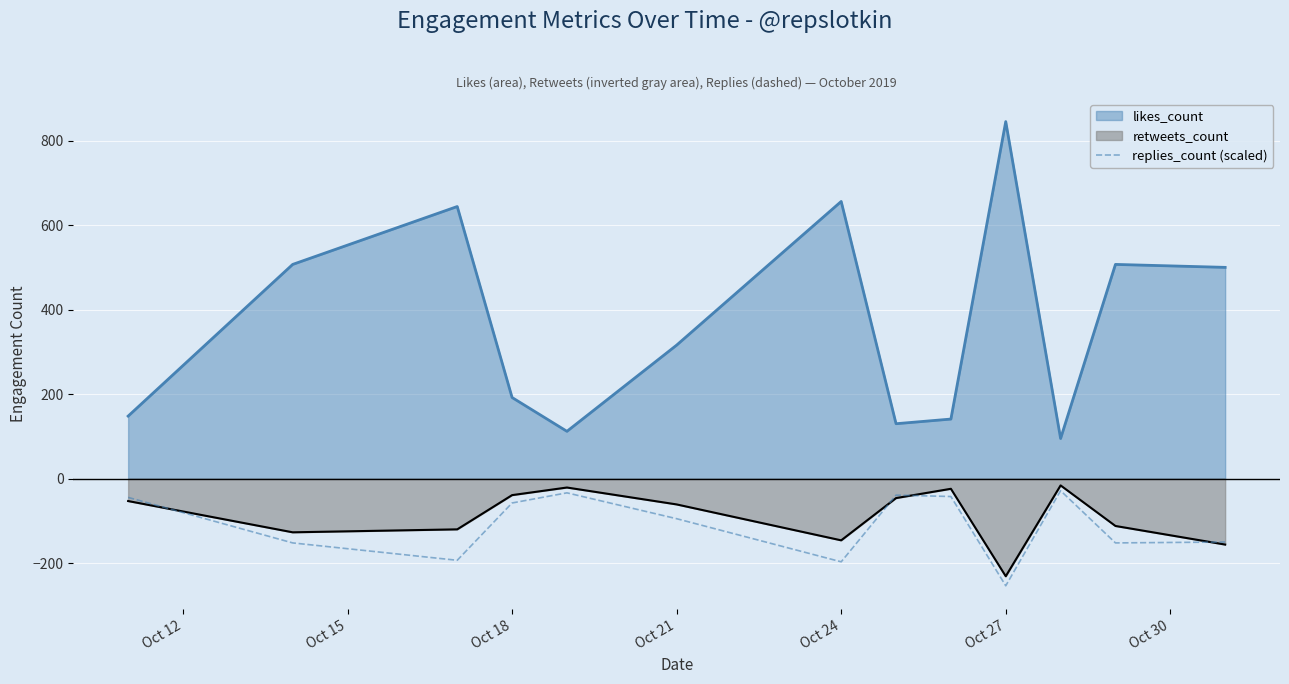

What is the difference between the highest and lowest values at Oct 18?

249.6